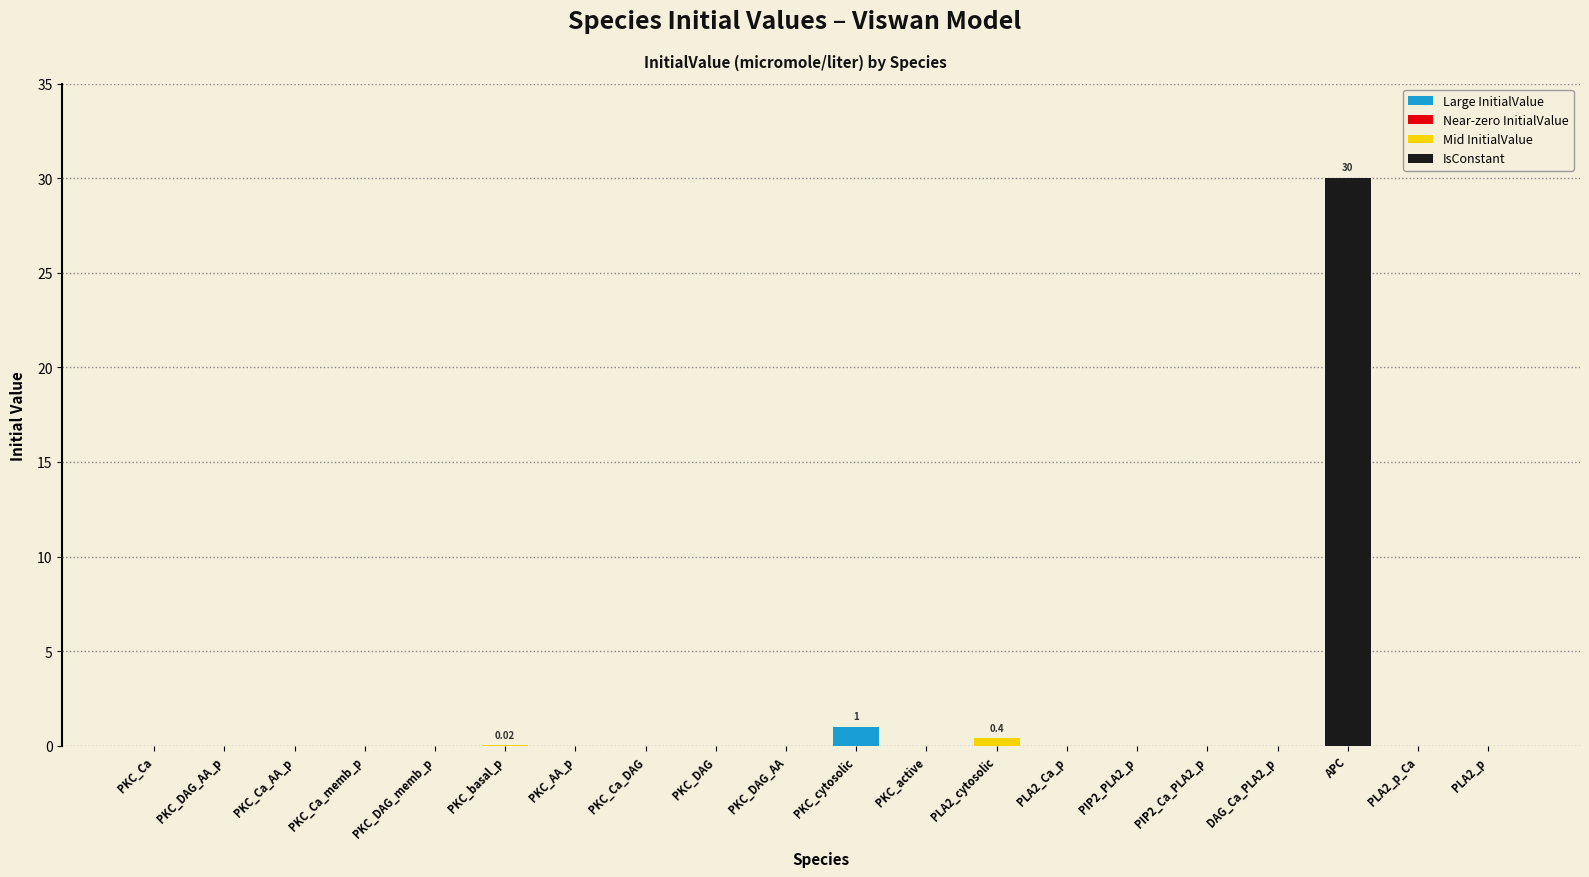

Is it true that InitialValue equals -16.3 at PKC_DAG_memb_p?

False